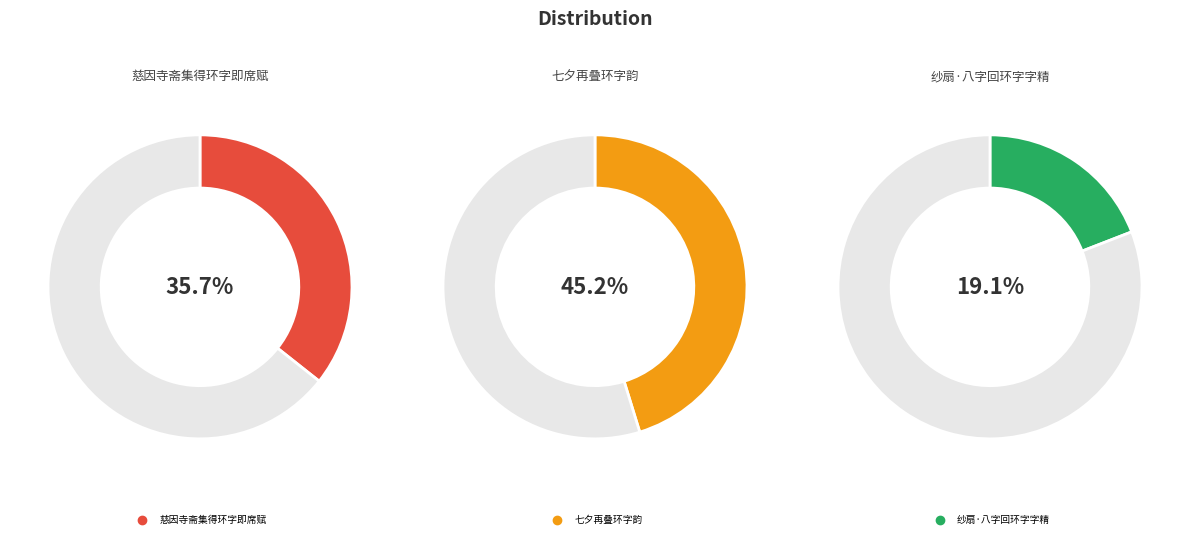

Is there a majority slice in this chart?

No